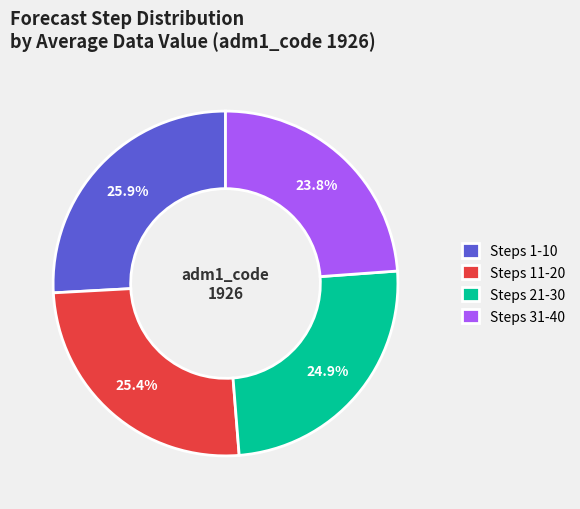

Does Steps 21-30 represent more than half of the total?

No